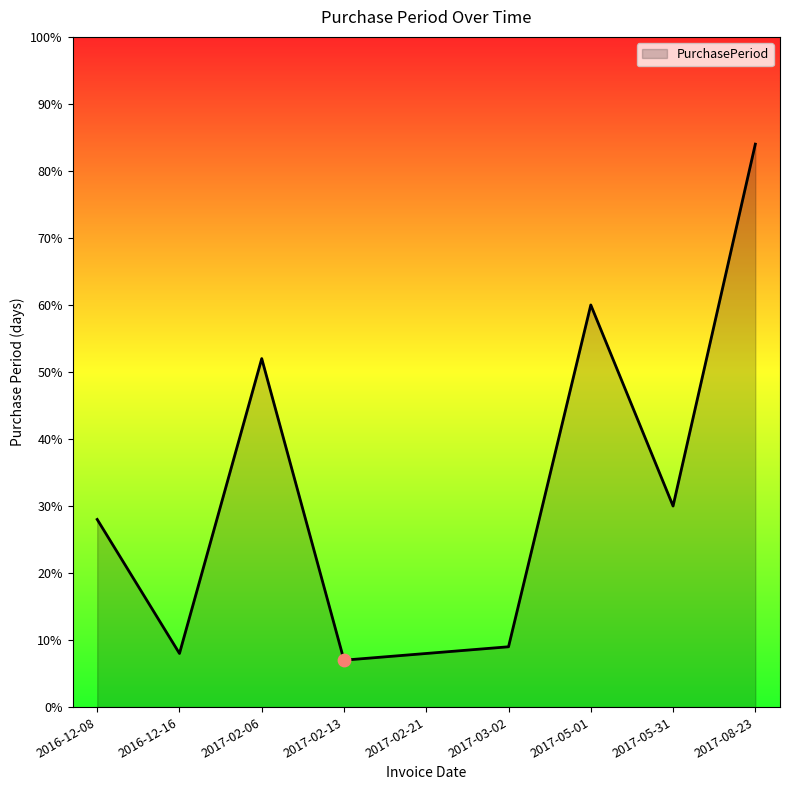

What is the change in value from 2017-02-13 to 2017-05-01?

+53